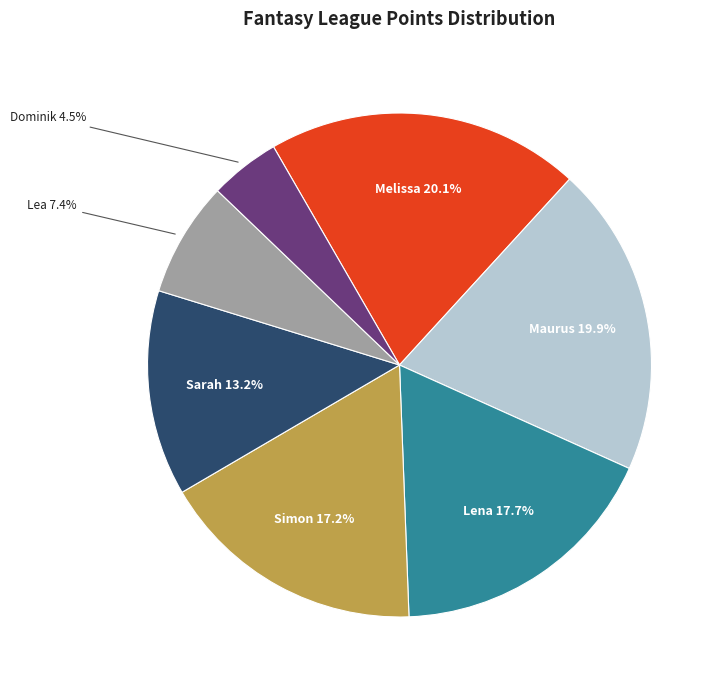

Does any single category account for the majority?

No